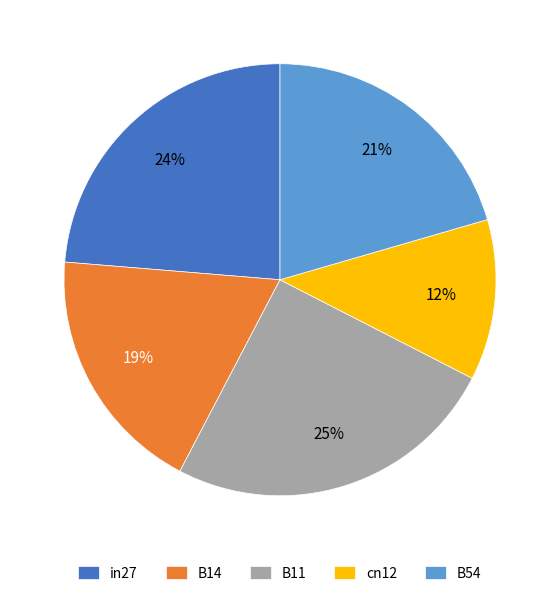

Does any single category account for the majority?

No